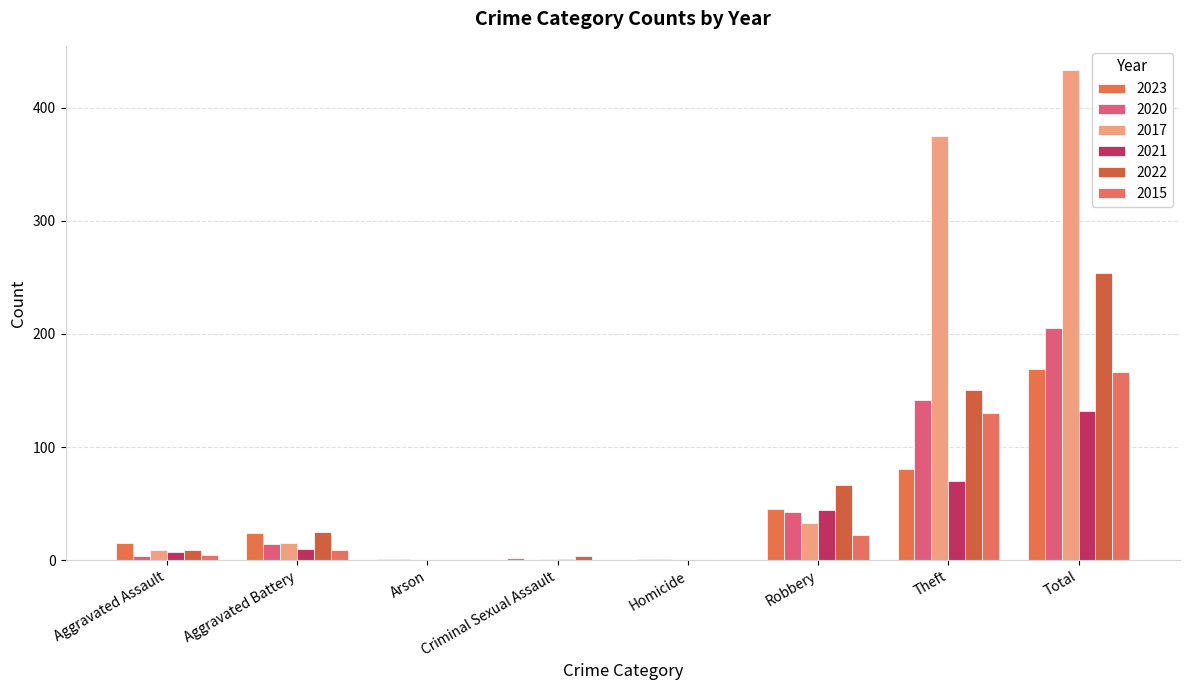

How many groups of bars are there?

8